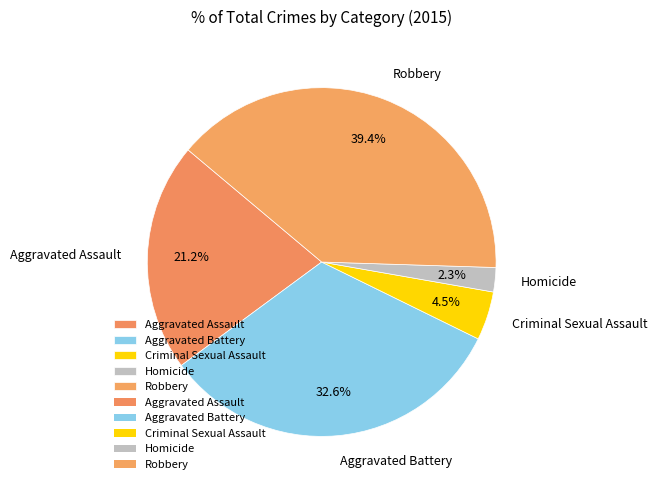

How much of the chart is everything except Aggravated Assault?

78.8%